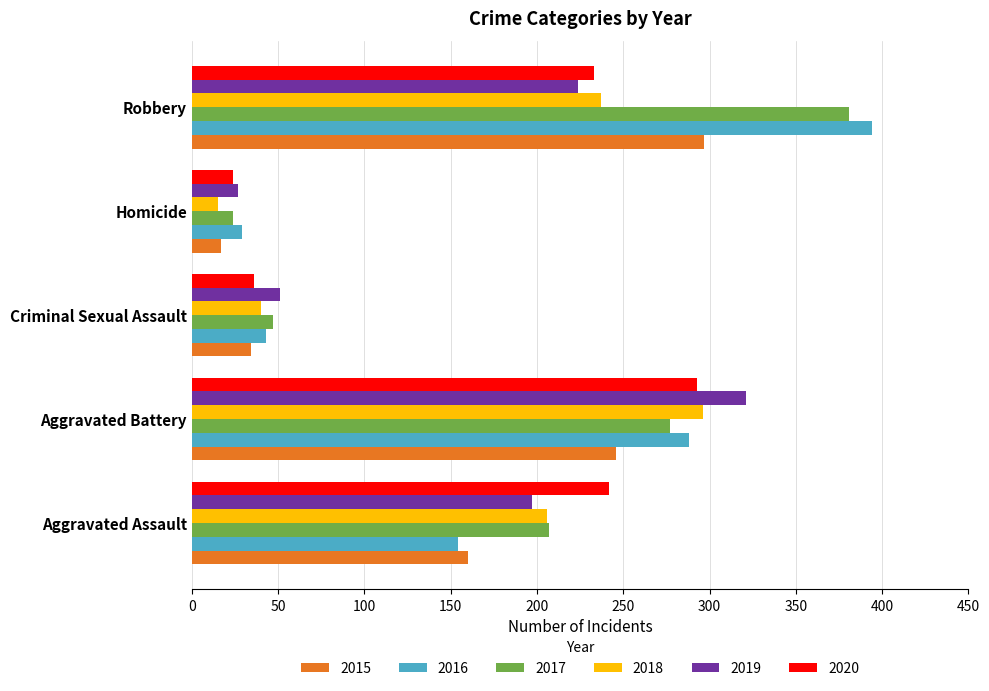

What is the difference between the second highest and second lowest values in the 2015 series?

212